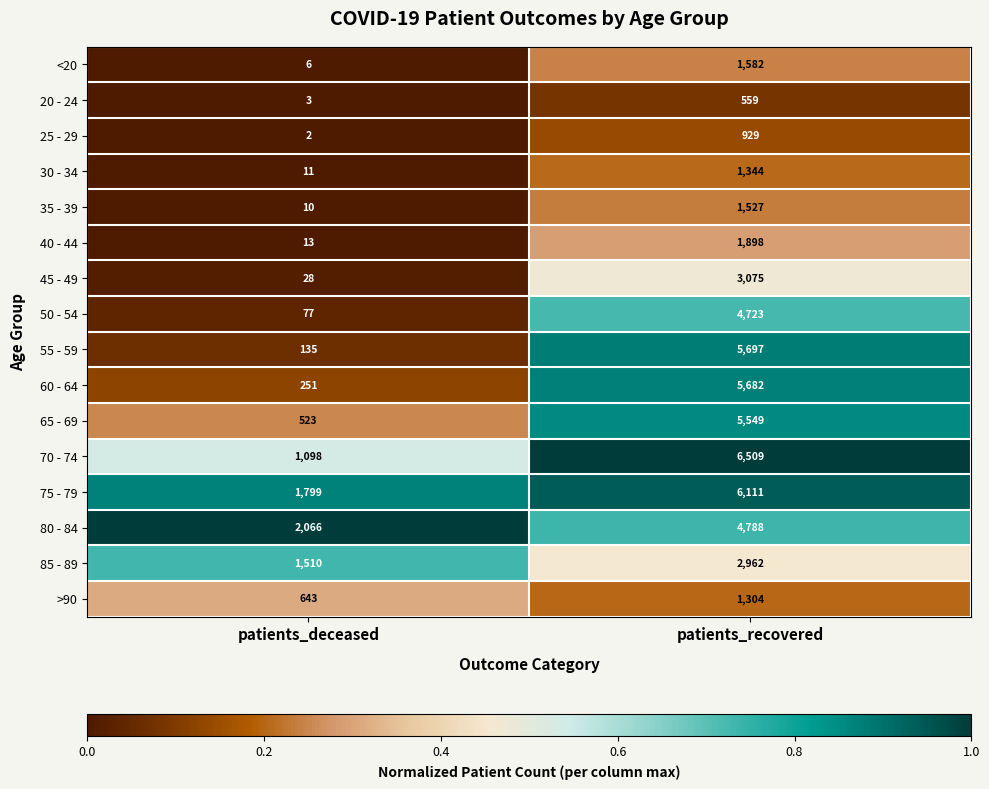

What is the maximum value shown in the chart?

6509